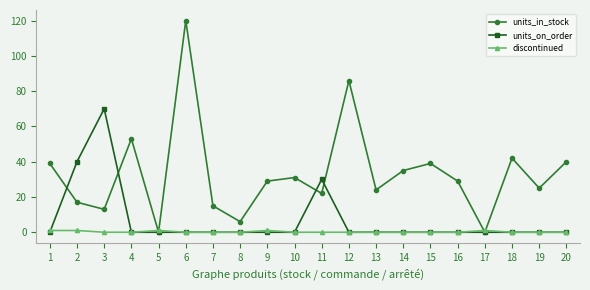

Where is units_in_stock nearest to the value 60?

4